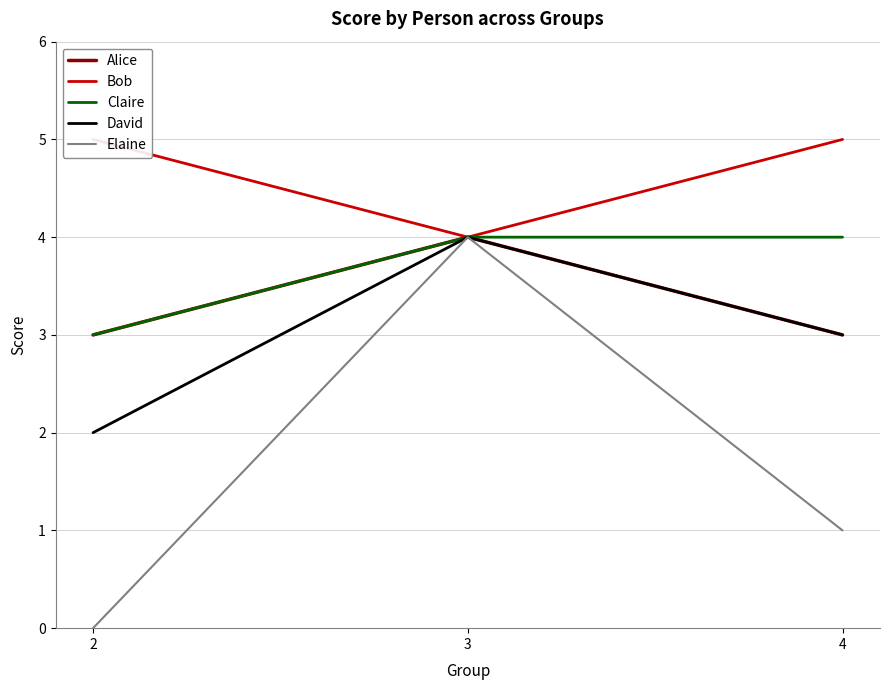

Does the chart have visible grid lines?

Yes